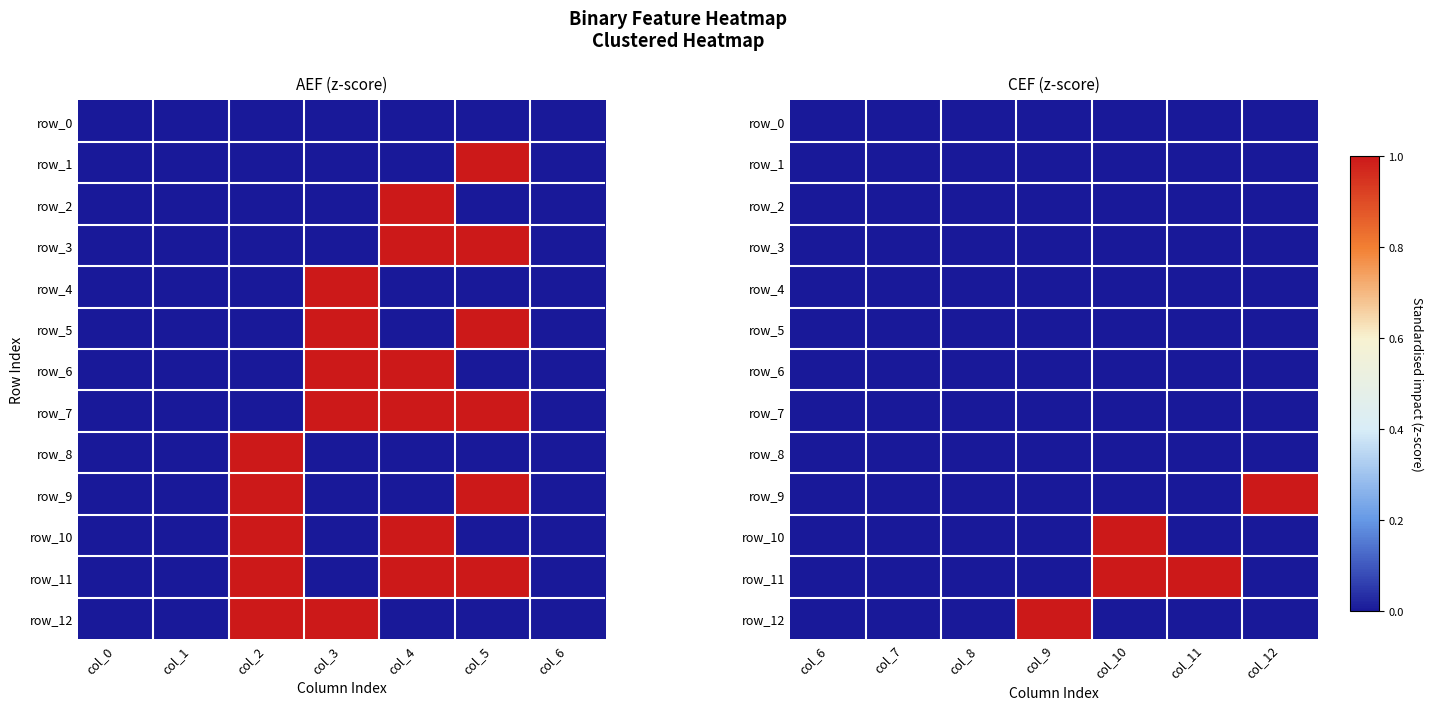

Which has a higher value, col_3 or col_4?

col_3